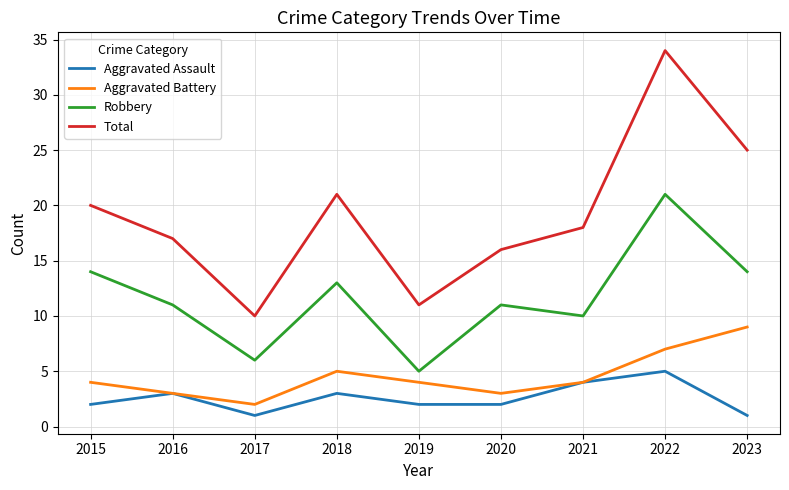

Count the number of data series in this chart.

4